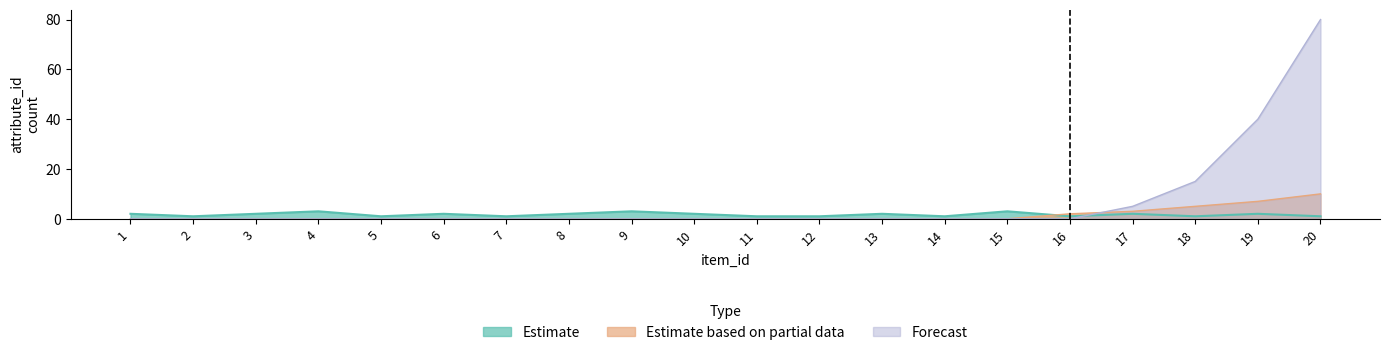

Reading left to right, what are all the values shown in this chart?

Estimate: 1=2	2=1	3=2	4=3	5=1	6=2	7=1	8=2	9=3	10=2	11=1	12=1	13=2	14=1	15=3	16=1	17=2	18=1	19=2	20=1
Estimate based on partial data: 1=0	2=0	3=0	4=0	5=0	6=0	7=0	8=0	9=0	10=0	11=0	12=0	13=0	14=0	15=0	16=2	17=3	18=5	19=7	20=10
Forecast: 1=0	2=0	3=0	4=0	5=0	6=0	7=0	8=0	9=0	10=0	11=0	12=0	13=0	14=0	15=0	16=0	17=5	18=15	19=40	20=80